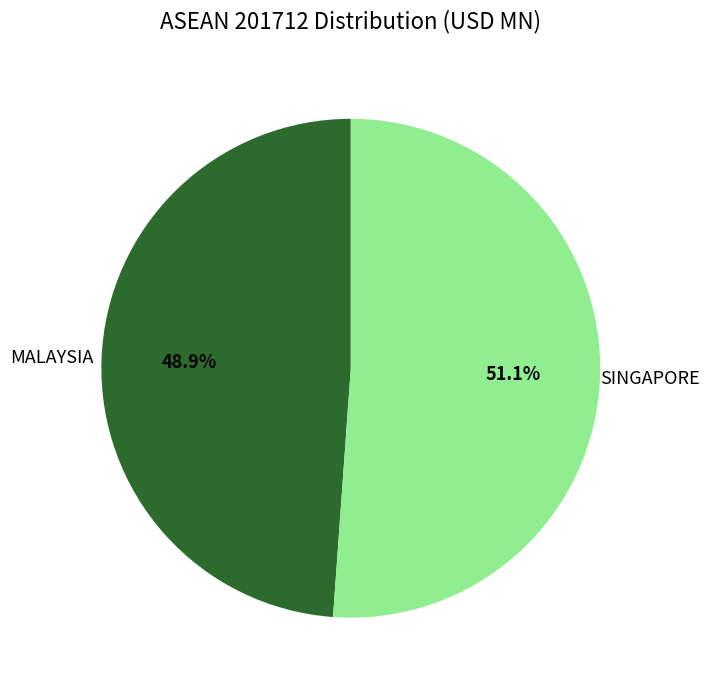

Which slice is the smallest?

MALAYSIA